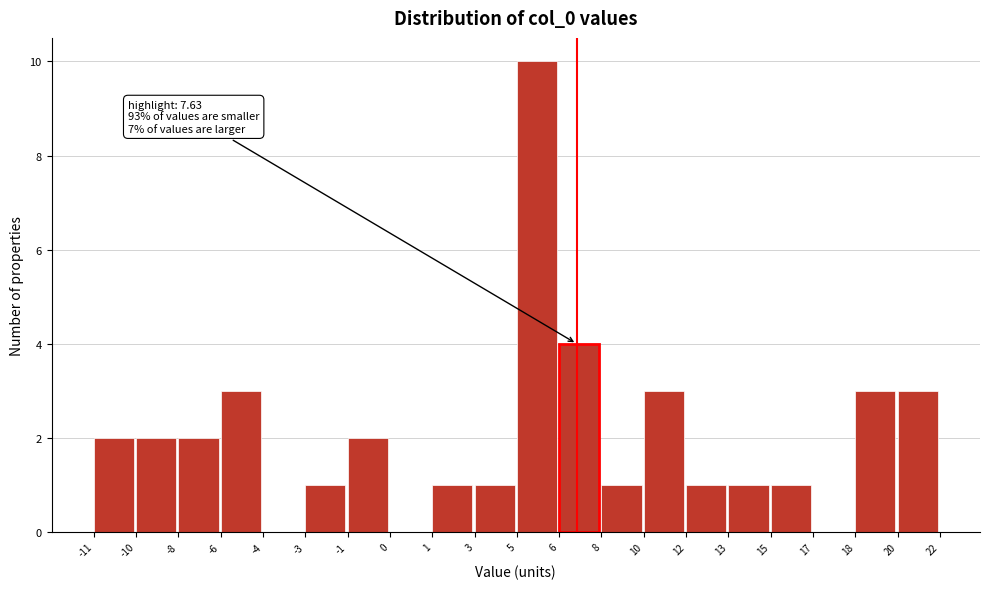

Reading left to right, extract all data points from this chart.

-11=2	-10=2	-8=2	-6=3	-4=0	-3=1	-1=2	0=0	1=1	3=1	5=10	6=4	8=1	10=3	12=1	13=1	15=1	17=0	18=3	20=3